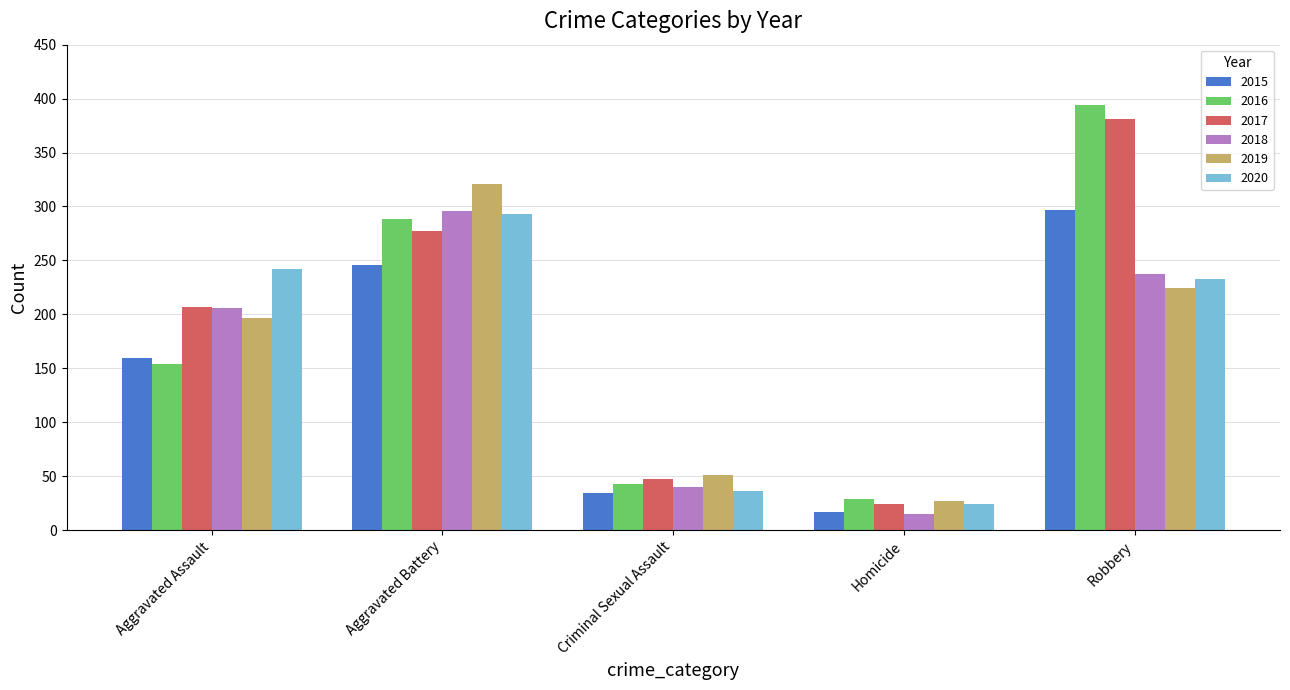

What is the label of the 3rd bar from the left?

Criminal Sexual Assault